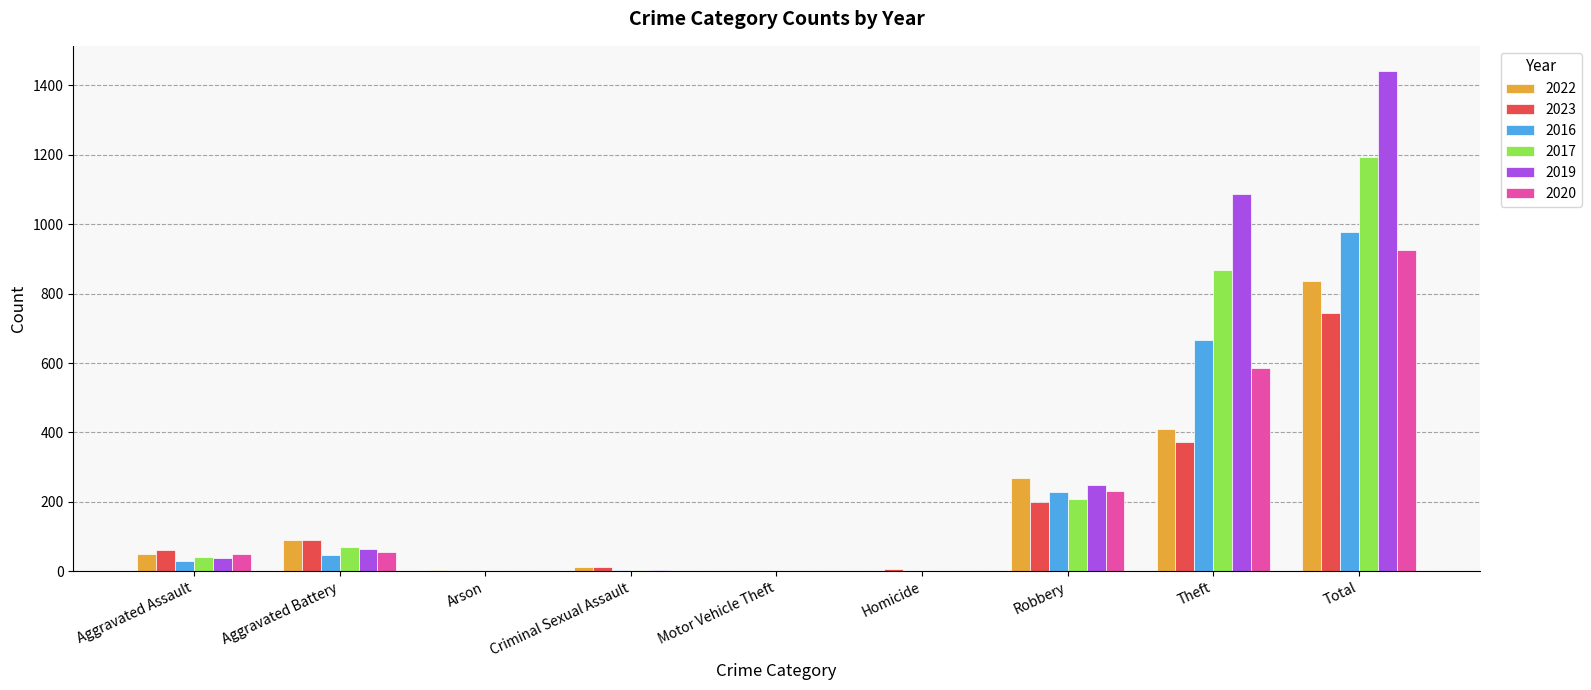

True or false: 2017 has a value of 1 at Homicide.

True